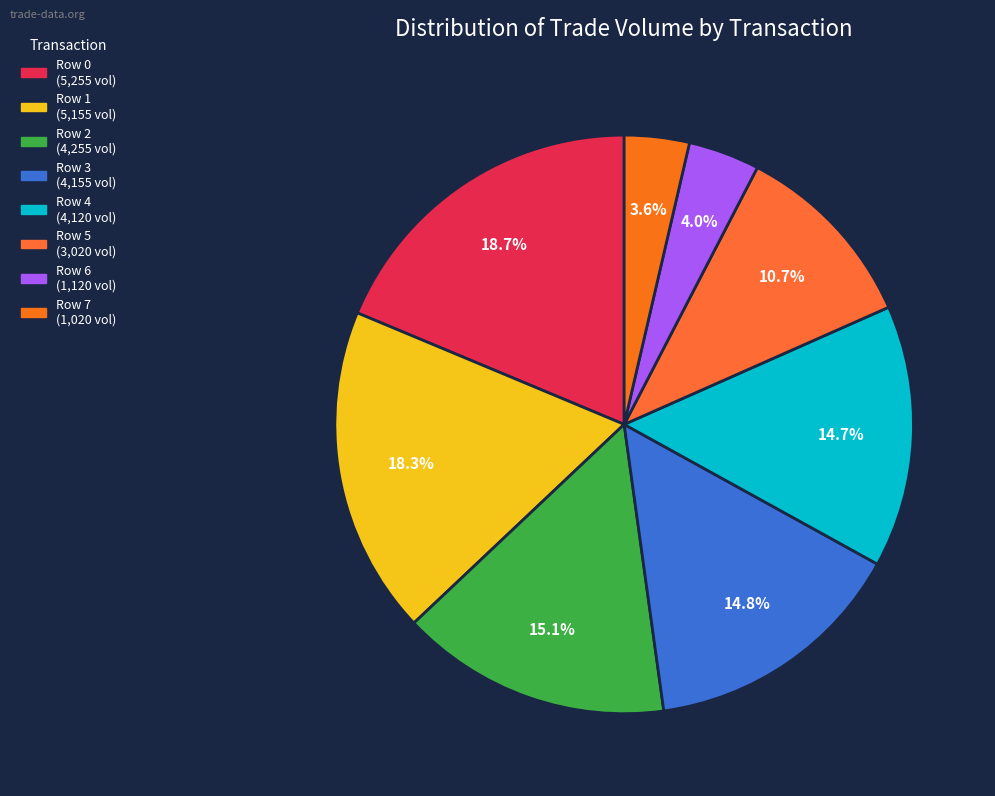

To the nearest percent, what is the difference between the Row 3 and Row 0 slice percentages?

4%